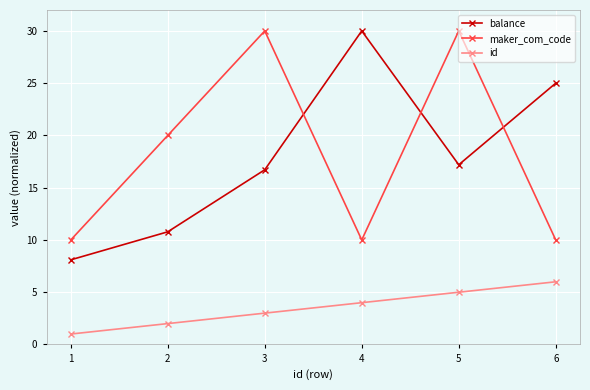

Rank the series at 3 from highest to lowest value.

maker_com_code, balance, id